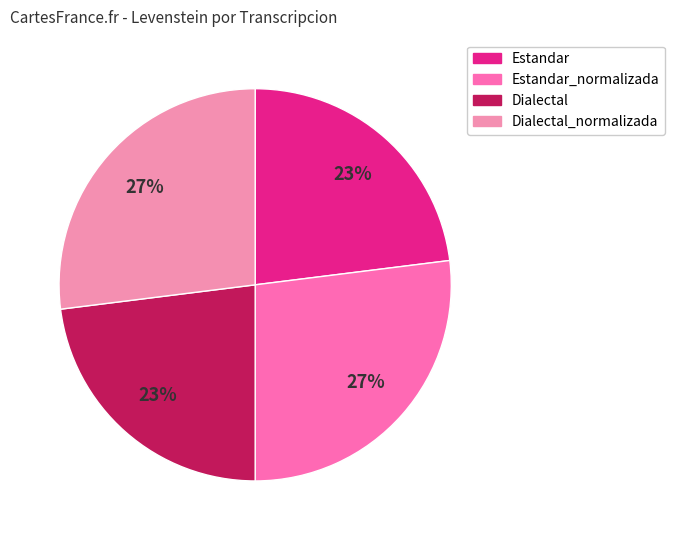

Is it true that Dialectal is 23% of the pie?

True